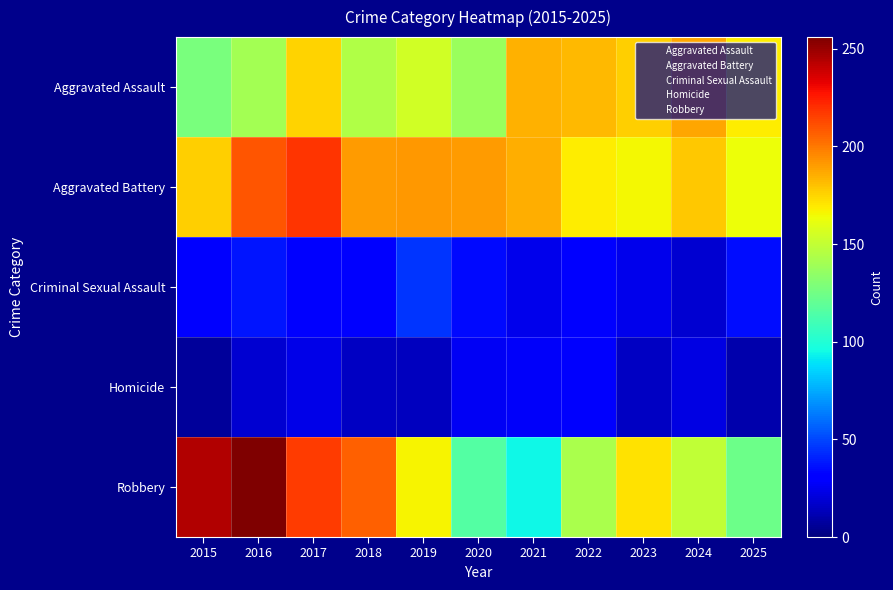

What is the greatest value displayed?

256